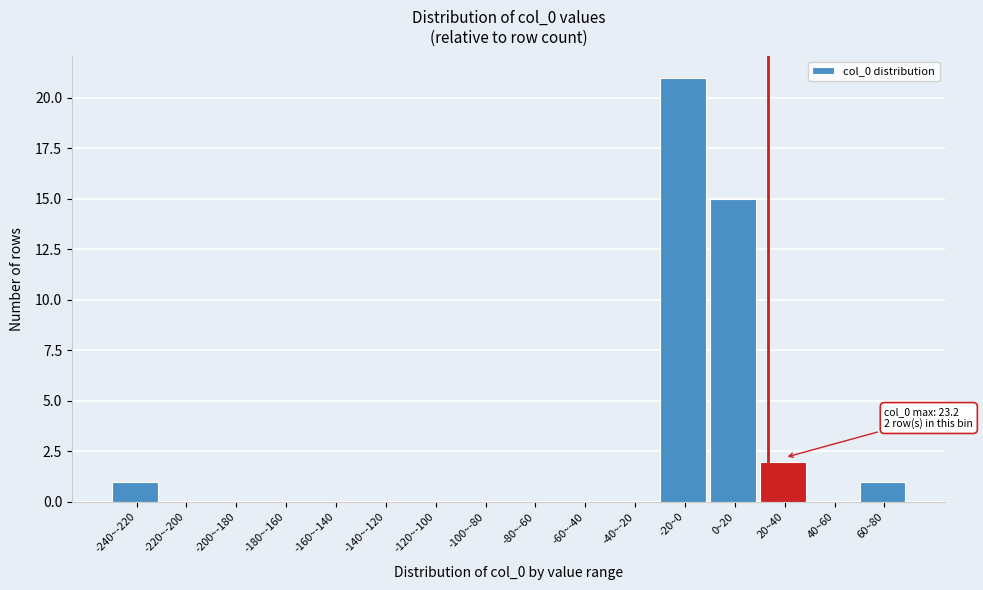

Reading right to left, list all the values displayed in this chart.

60~80=1	40~60=0	20~40=2	0~20=15	-20~0=21	-40~-20=0	-60~-40=0	-80~-60=0	-100~-80=0	-120~-100=0	-140~-120=0	-160~-140=0	-180~-160=0	-200~-180=0	-220~-200=0	-240~-220=1